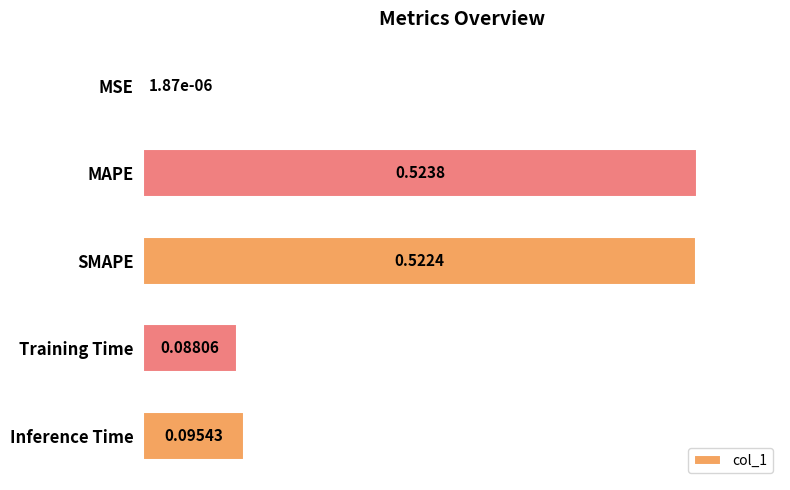

Which has a higher value, Training Time or SMAPE?

SMAPE